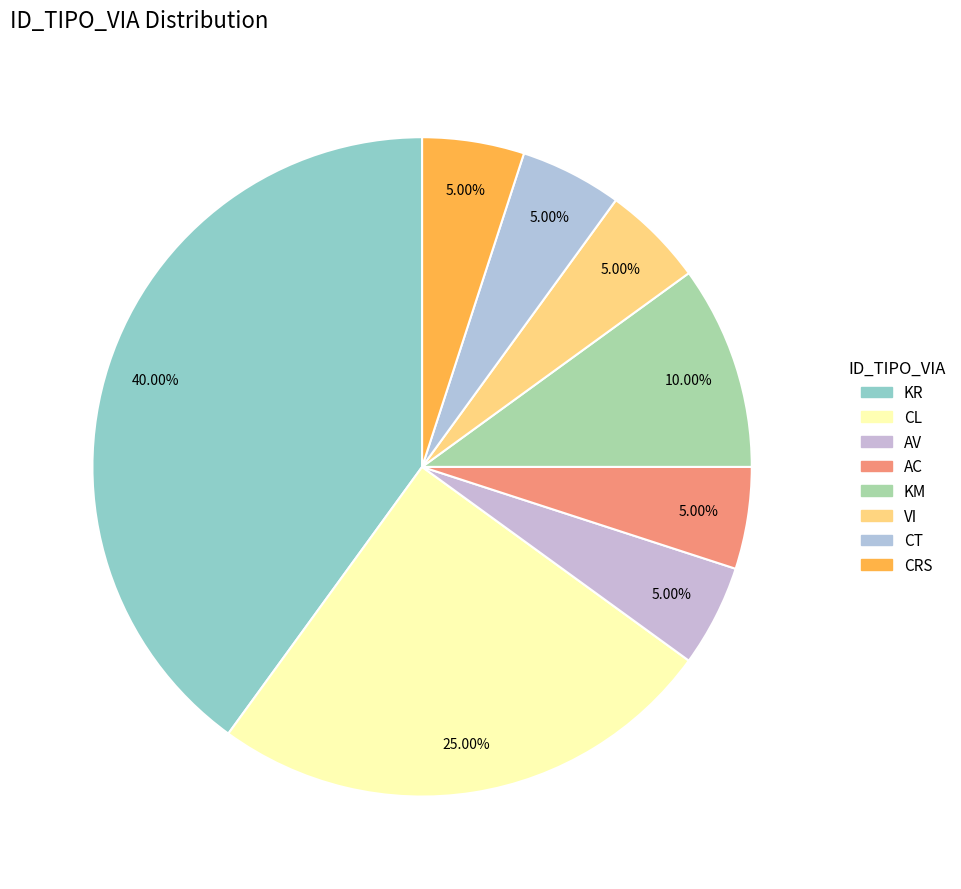

Between VI and AV, which is larger?

VI